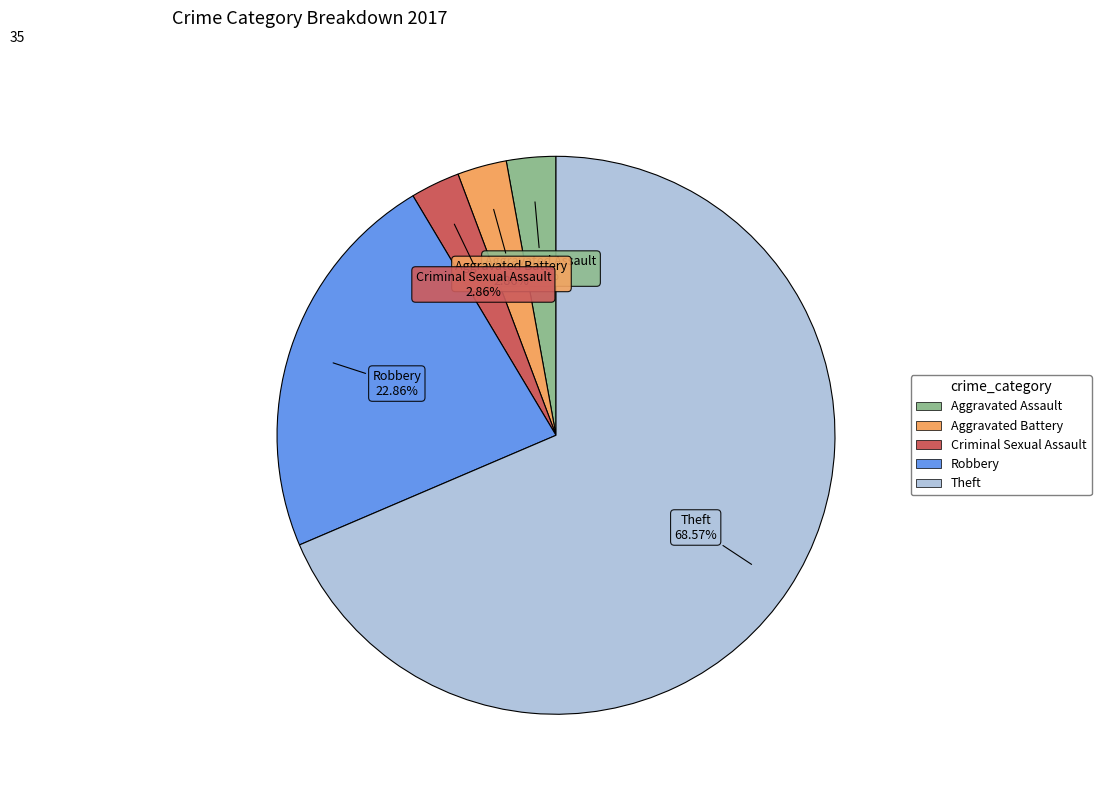

How many slices are in this pie chart?

5